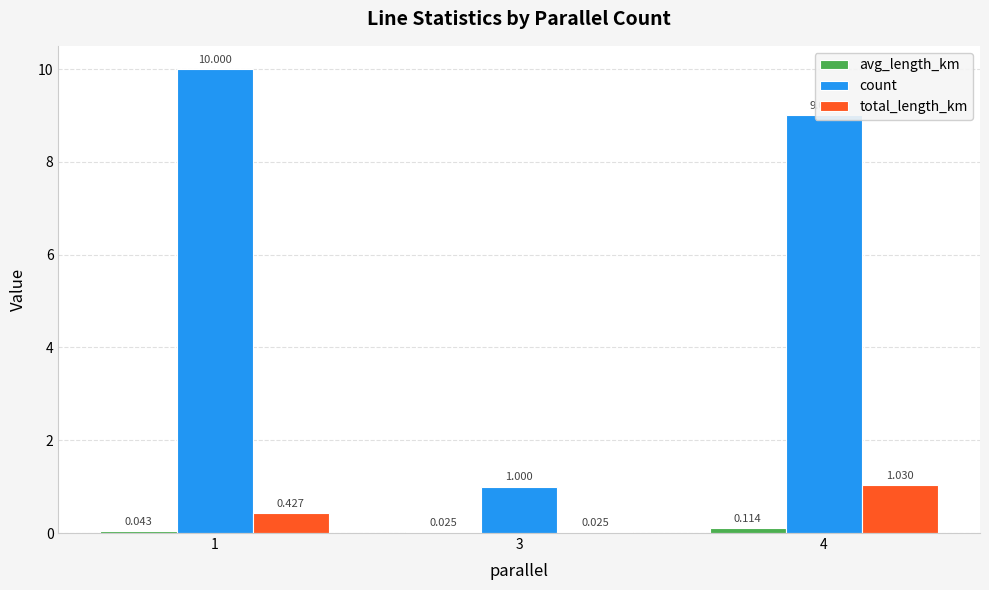

Which series changed the most between 1 and 4?

count